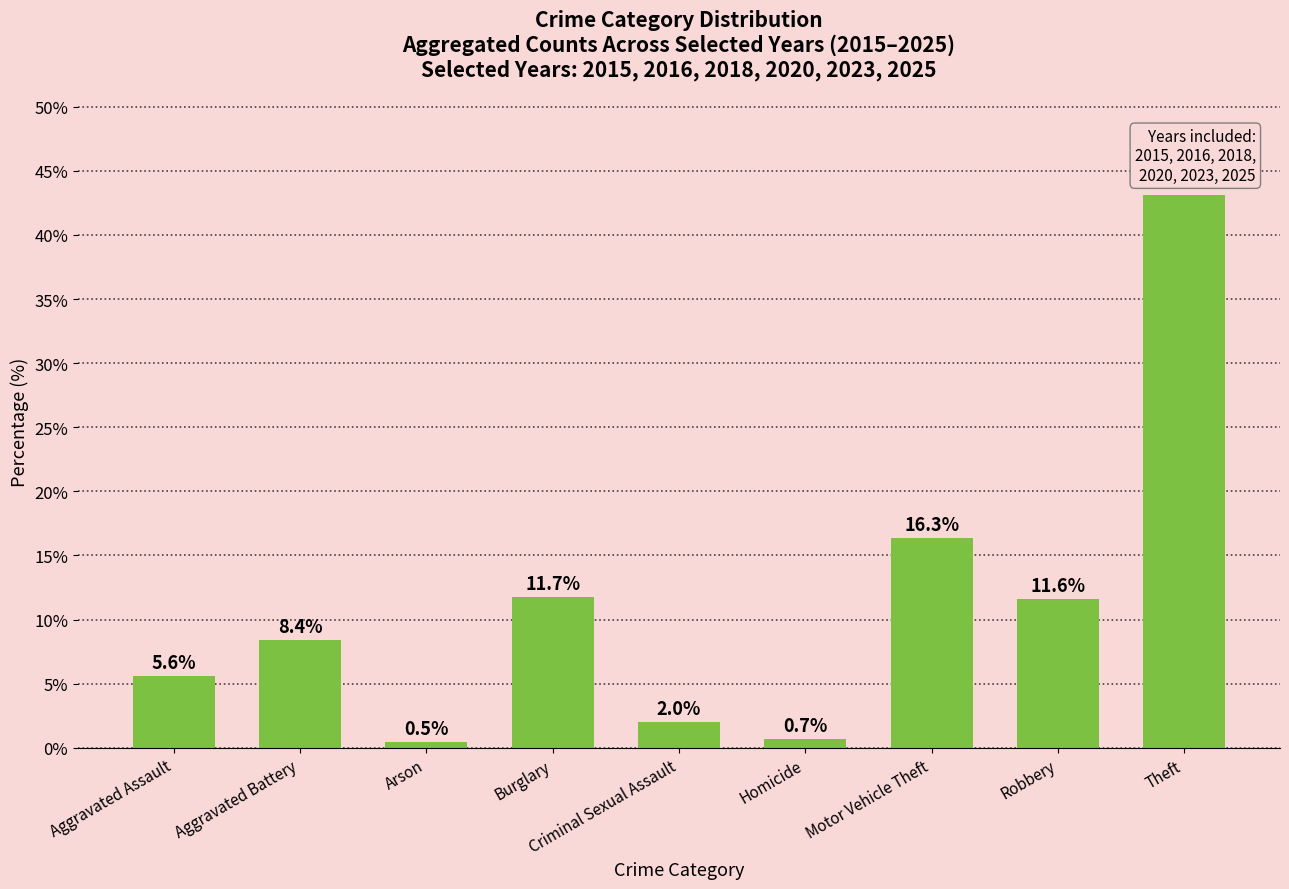

At which label does the data first exceed 8?

Aggravated Battery